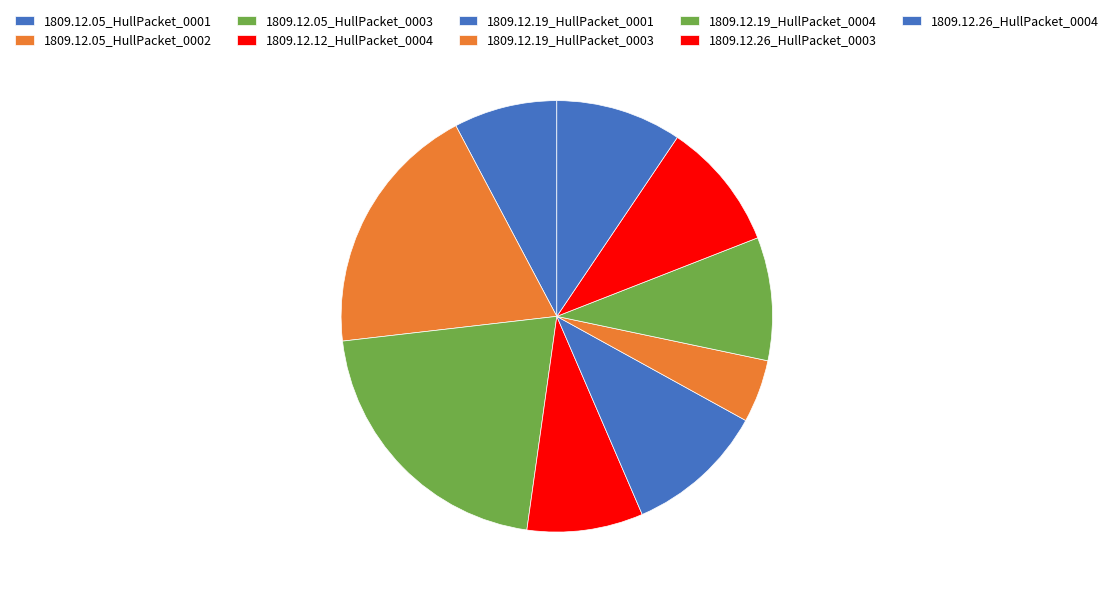

Is there any slice that represents more than half of the pie?

No